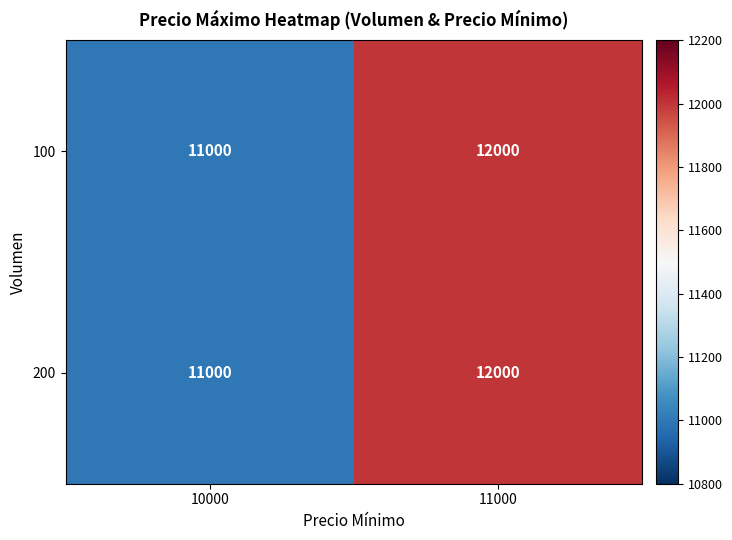

What is the total value across all series at 10000?

22000